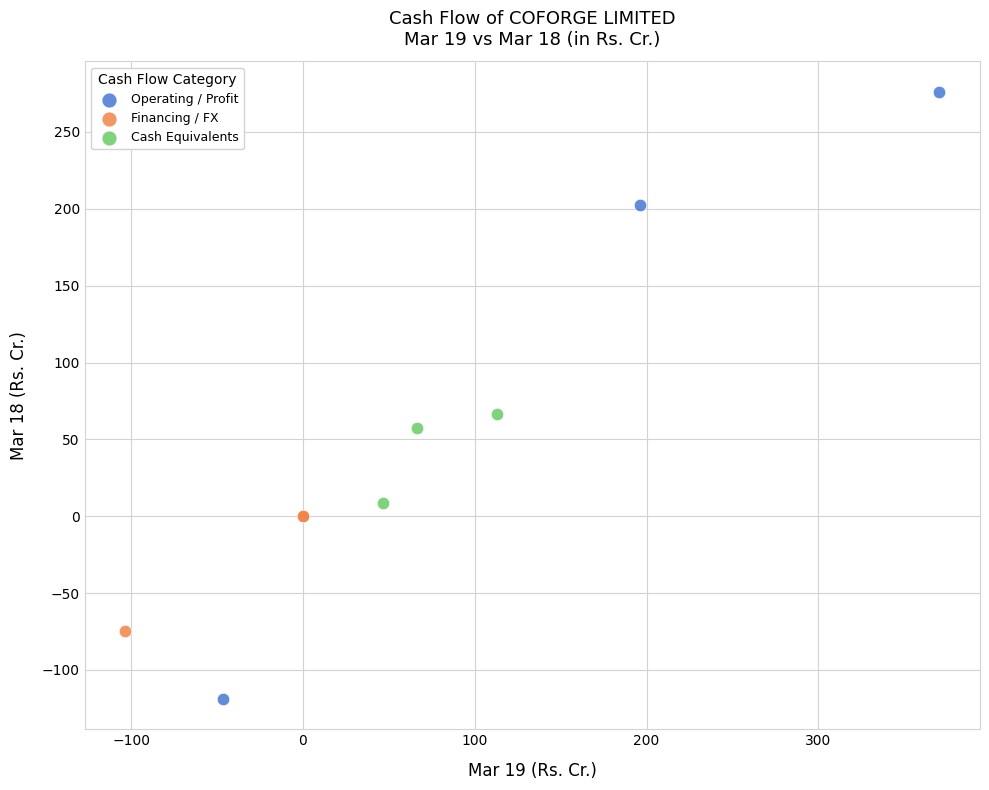

Which series reaches the maximum Y coordinate?

Operating / Profit